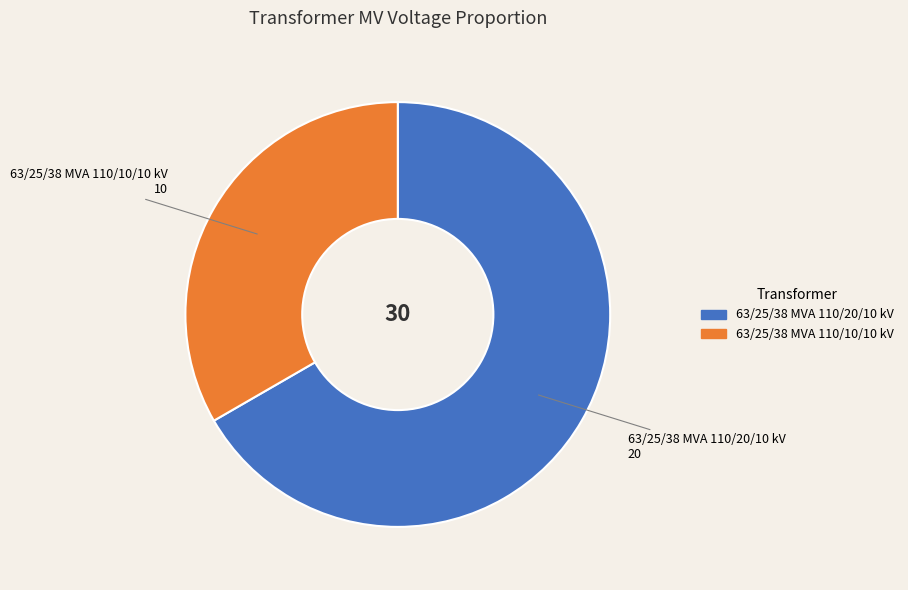

Rank the categories by value from lowest to highest.

63/25/38 MVA 110/10/10 kV, 63/25/38 MVA 110/20/10 kV